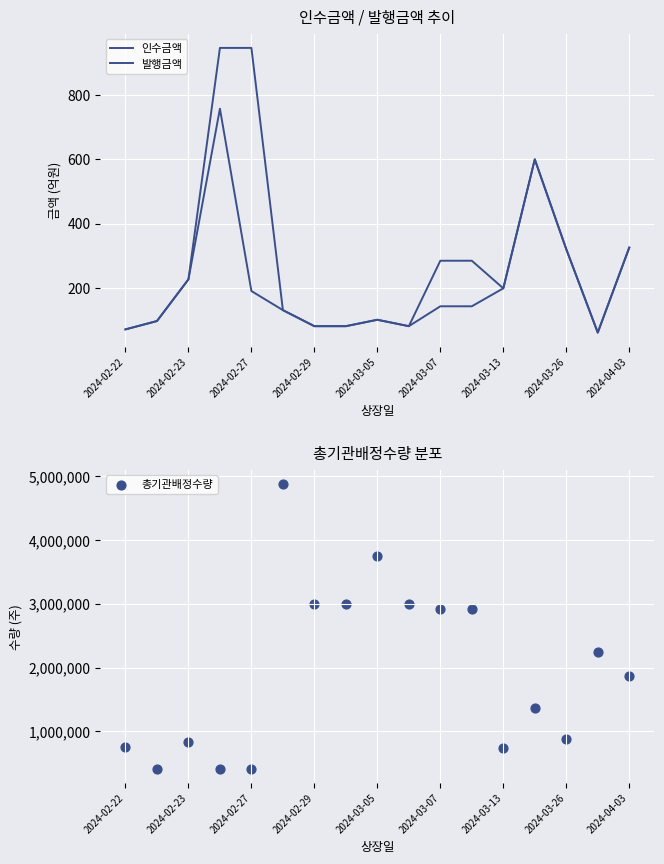

Which series reaches the maximum Y coordinate?

총기관배정수량